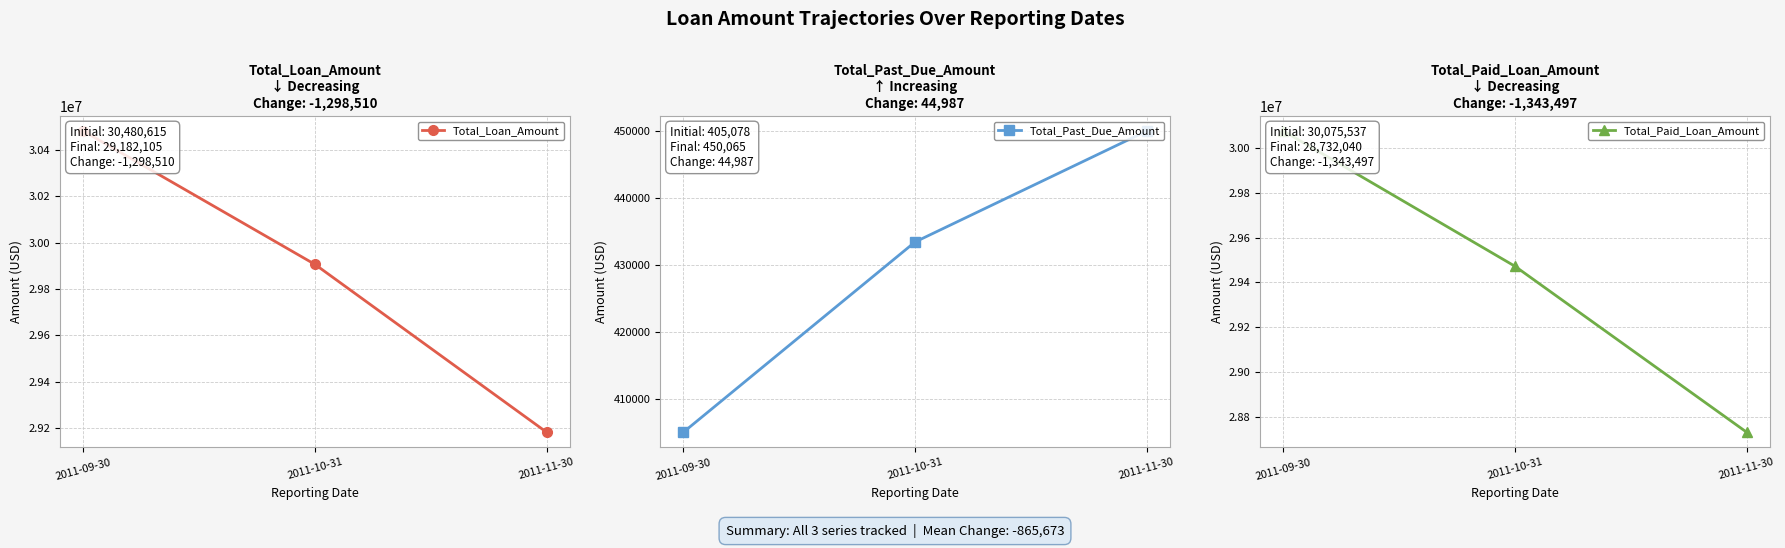

What is the lowest value of the Total_Paid_Loan_Amount series?

28732040